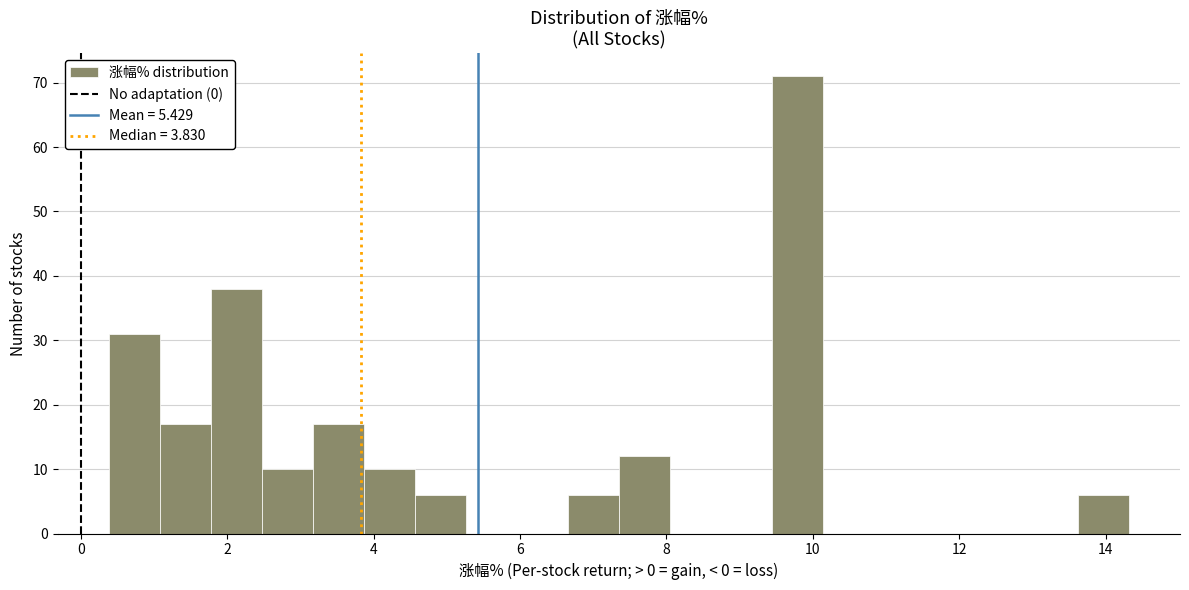

Around what value on the x-axis is the tallest bar? Give the approximate position of its centre, as read against the axis.

9.8